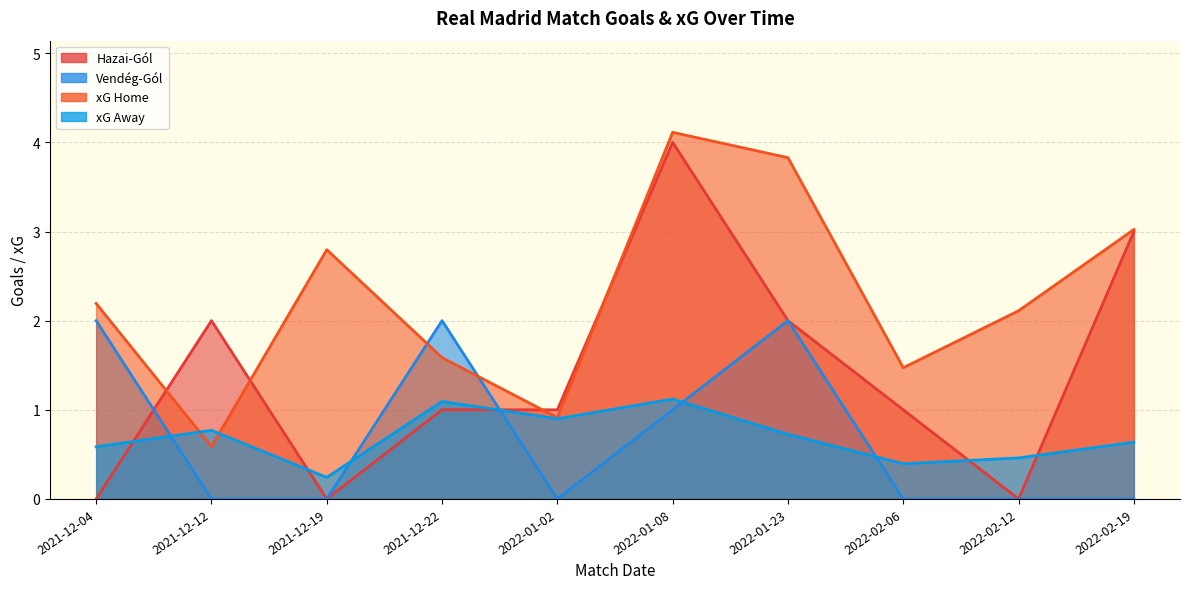

Which label corresponds to the smallest value in the chart?

2021-12-04